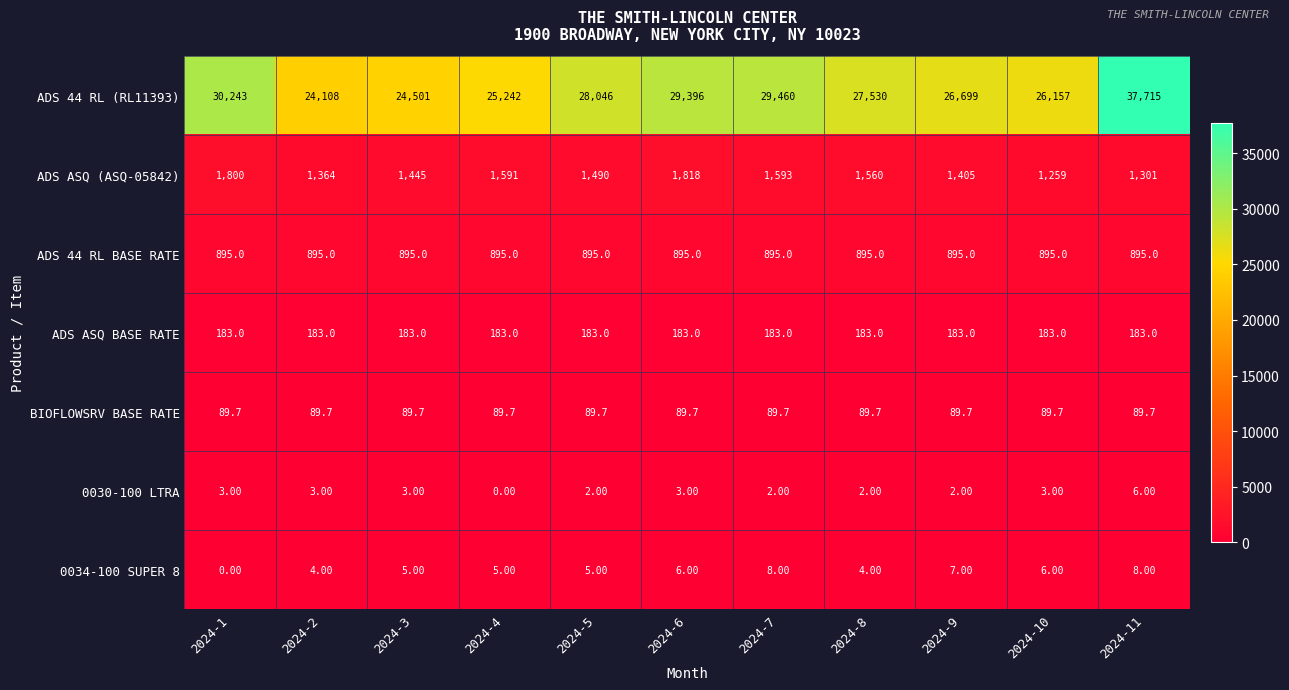

At how many categories does at least one series exceed 31919?

1